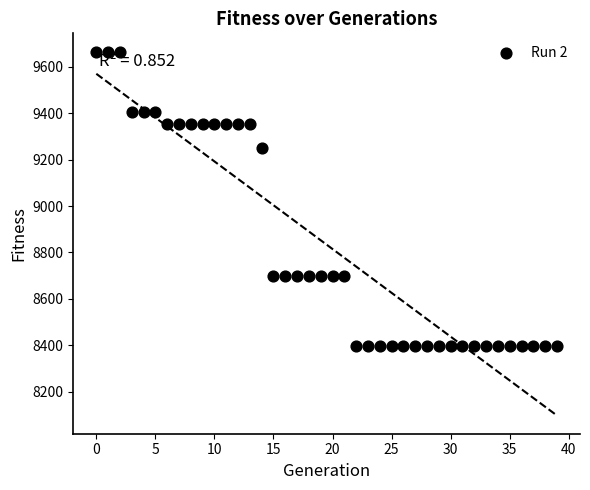

What Y value in the scatter plot is closest to 9032?

9249